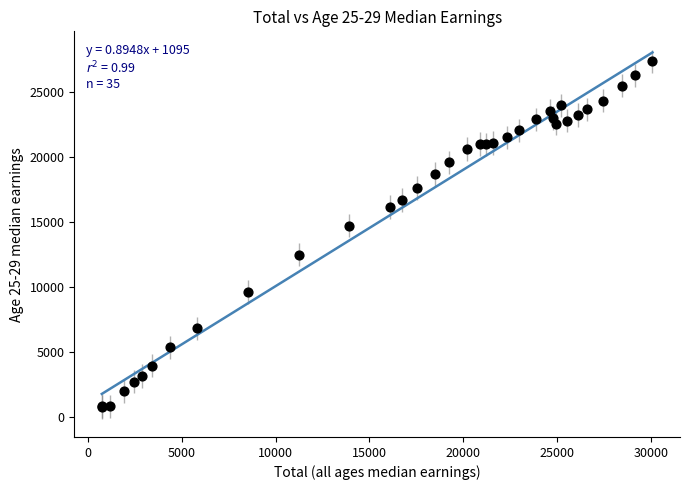

What Y value in the scatter plot is closest to 14043?

14687